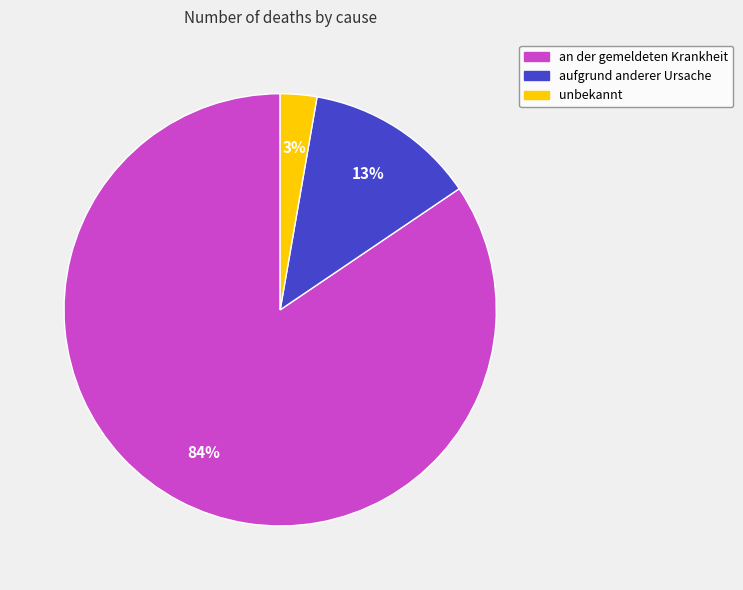

Combined, do an der gemeldeten Krankheit and unbekannt account for over 50%?

Yes